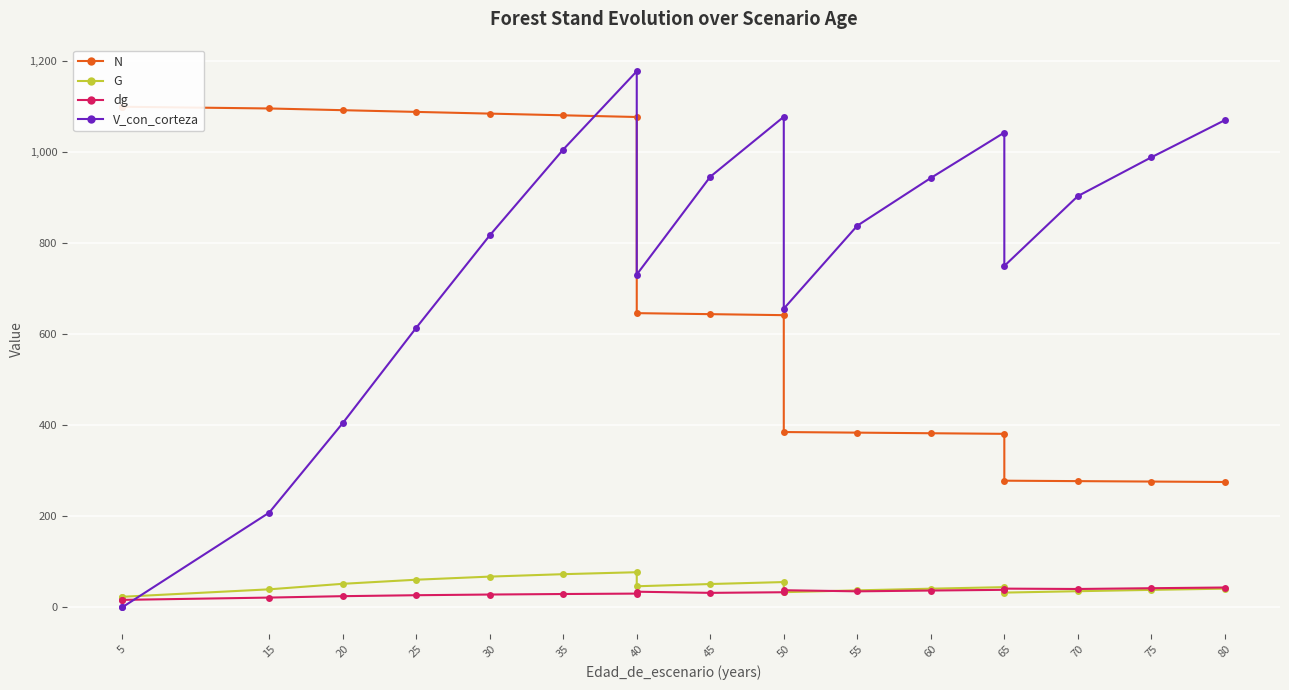

What are all the series names shown in the legend?

N, G, dg, V_con_corteza